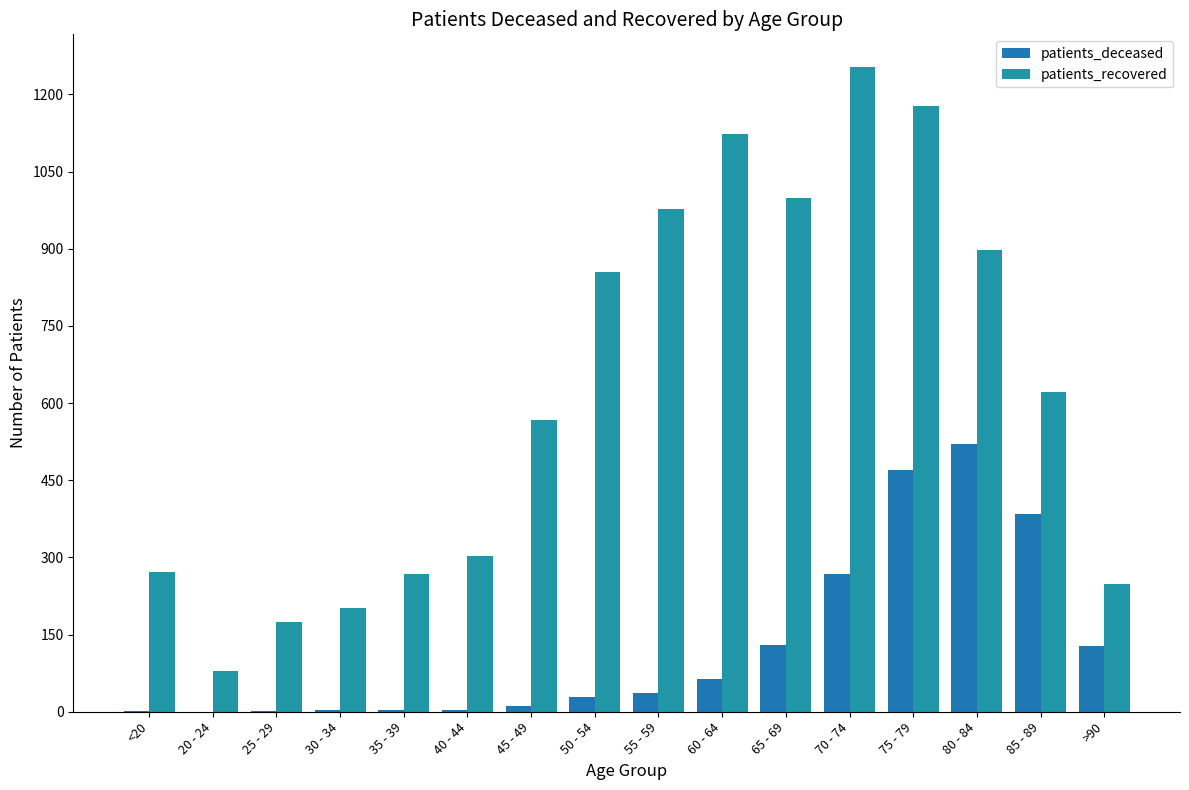

Reading right to left, extract all data points from this chart.

patients_deceased: 128	384	520	469	268	129	63	37	28	12	3	4	3	1	0	2
patients_recovered: 248	622	898	1178	1254	998	1123	978	854	567	303	268	202	175	79	272